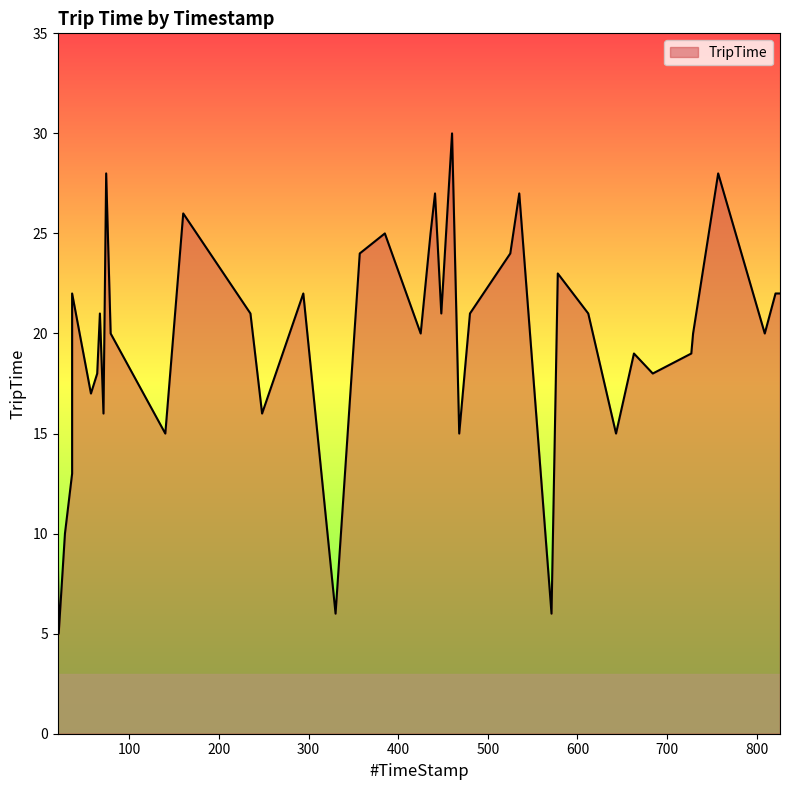

What is the difference between the maximum and second lowest values?

24